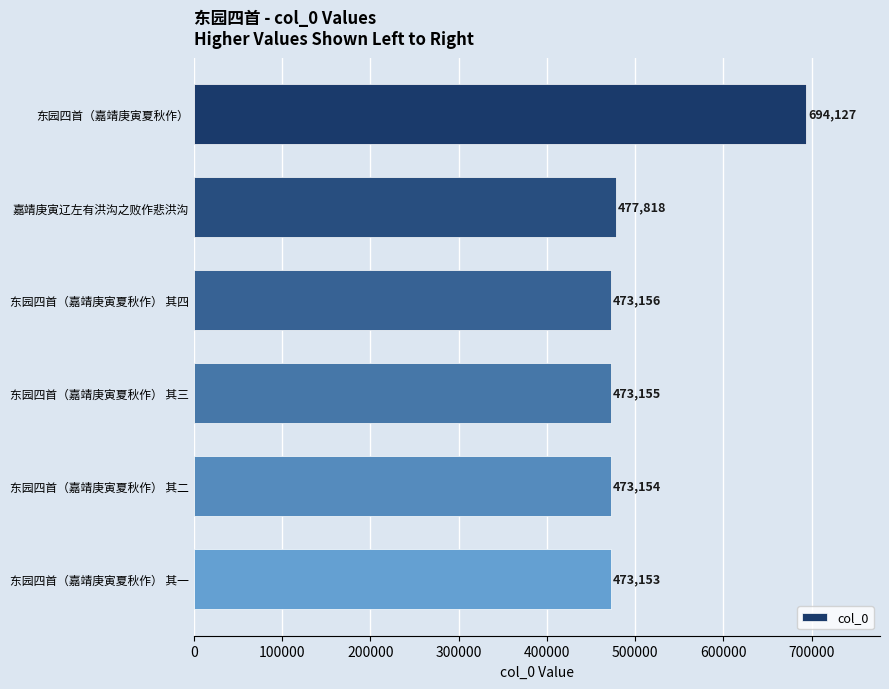

What is the maximum value shown in the chart?

694127